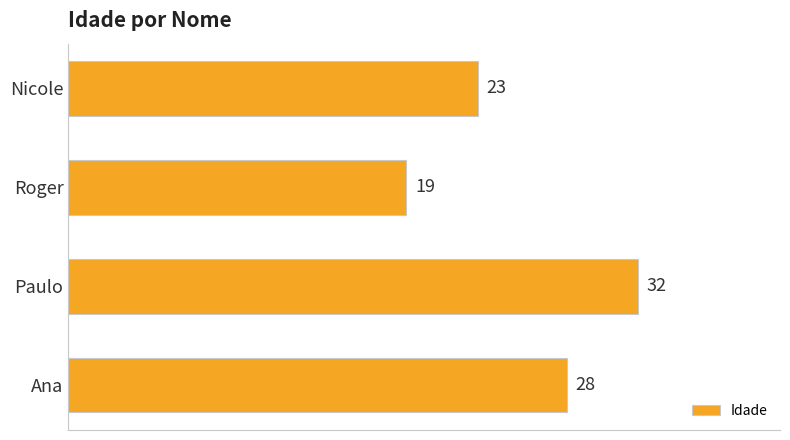

Does the chart contain any negative values?

No